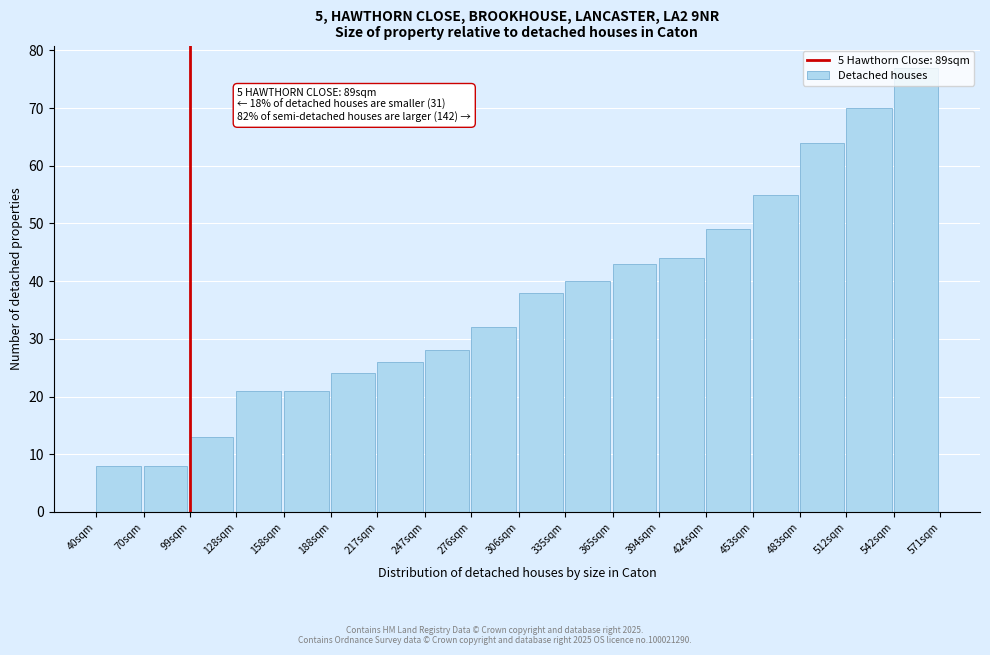

What is the label of the 11th bar from the left?

335sqm